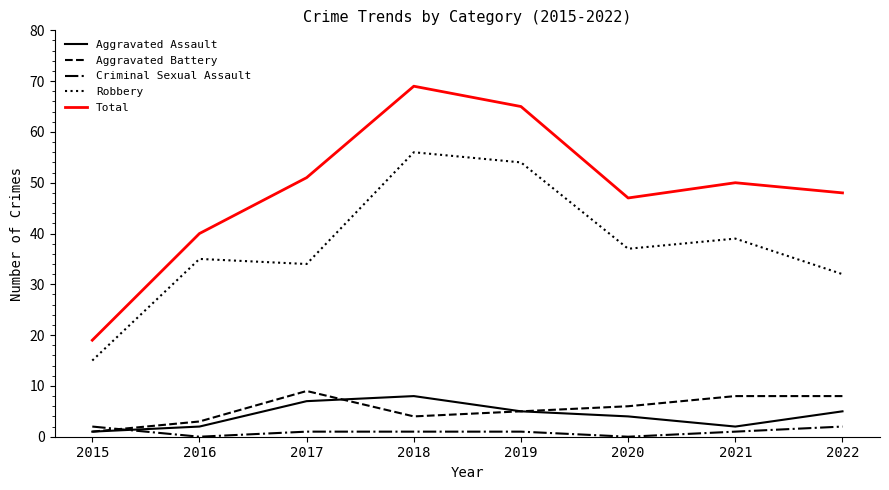

Which category has the highest value in the Aggravated Battery series?

2017